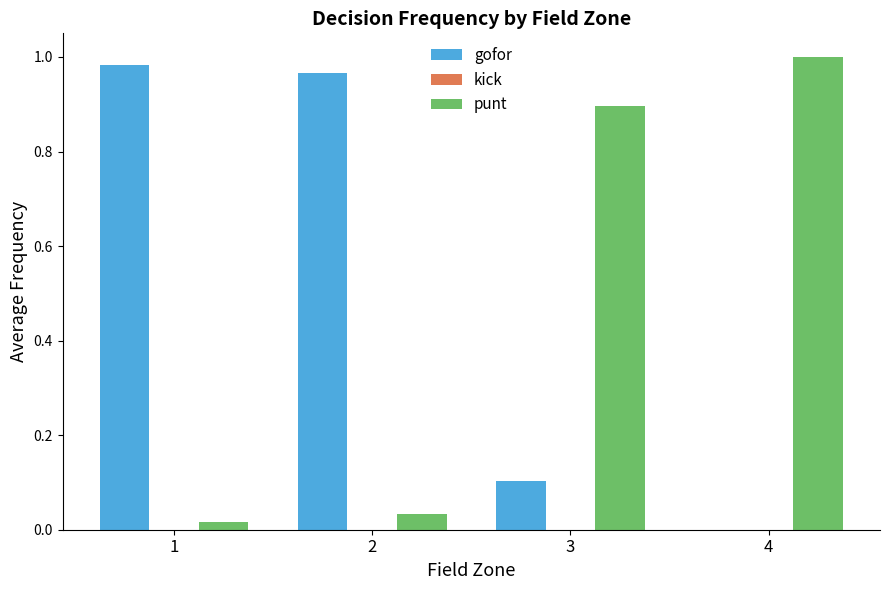

True or false: gofor has a value of 0.5 at 1.

False